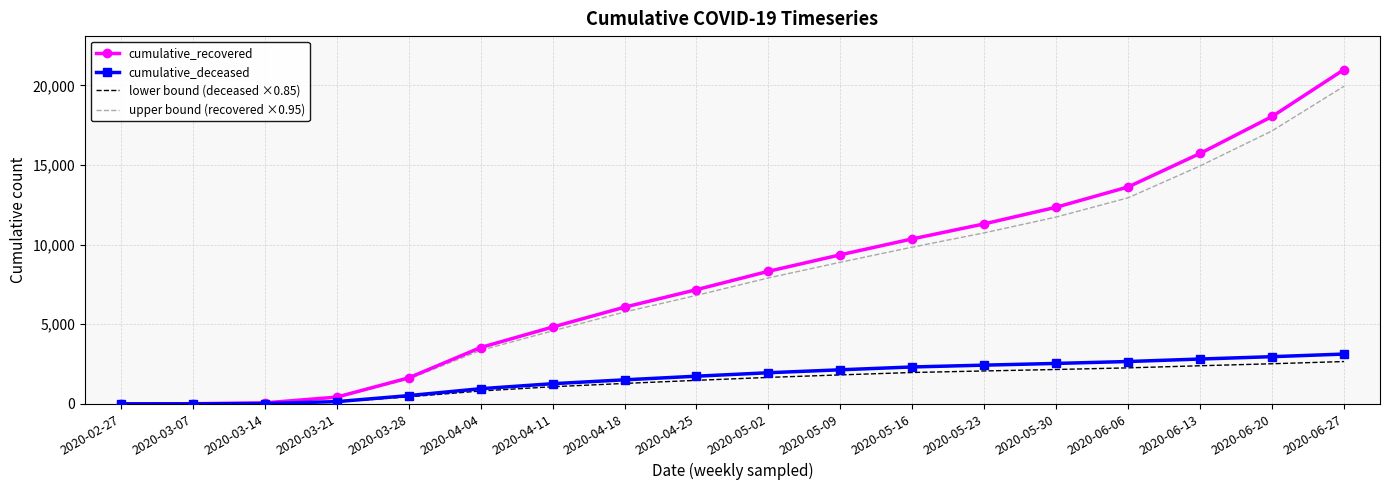

Is it true that lower bound (deceased ×0.85) equals 930.8 at 2020-05-23?

False